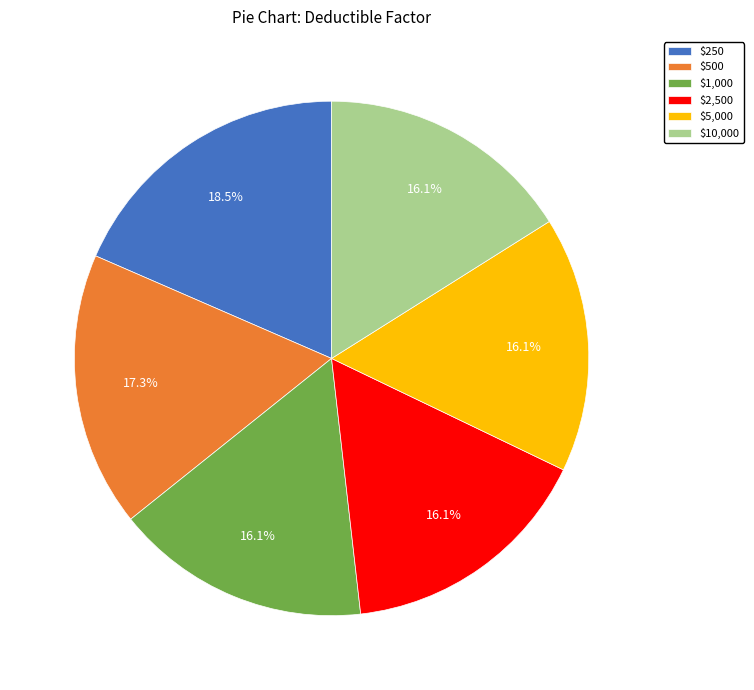

What is the ratio of the value at $1,000 to the value at $2,500?

1.0